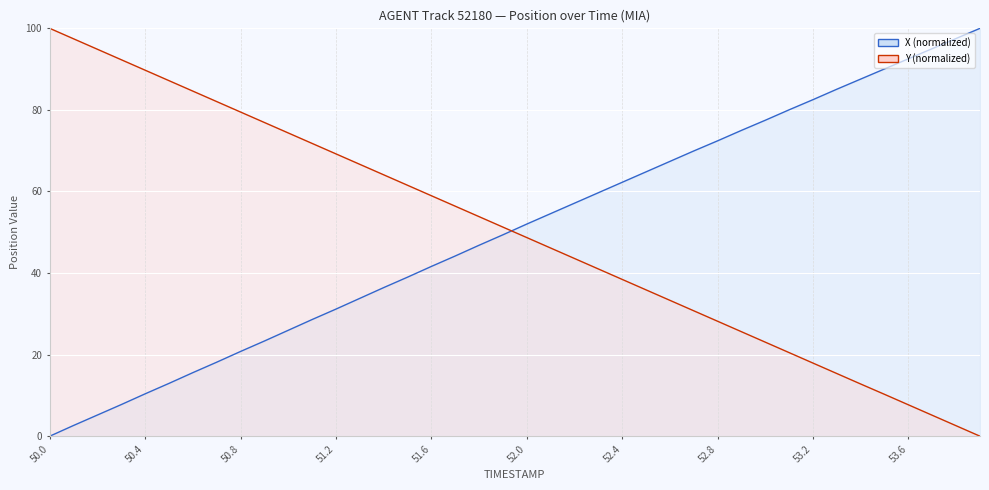

What is the difference between the maximum and minimum values in the Y series?

100.0